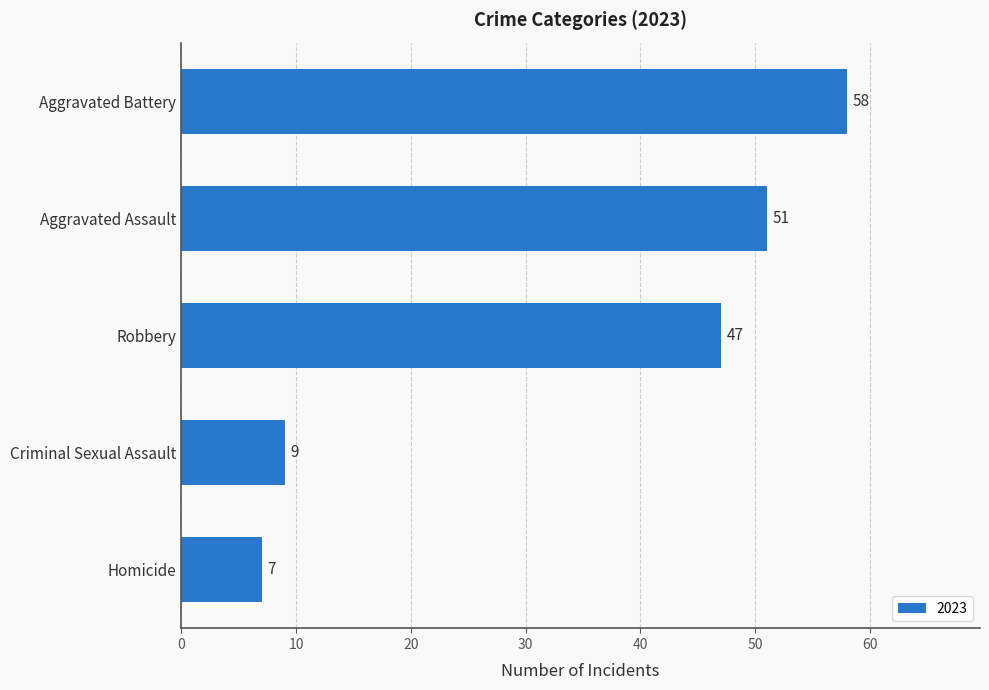

What is the difference between the maximum and minimum values?

51